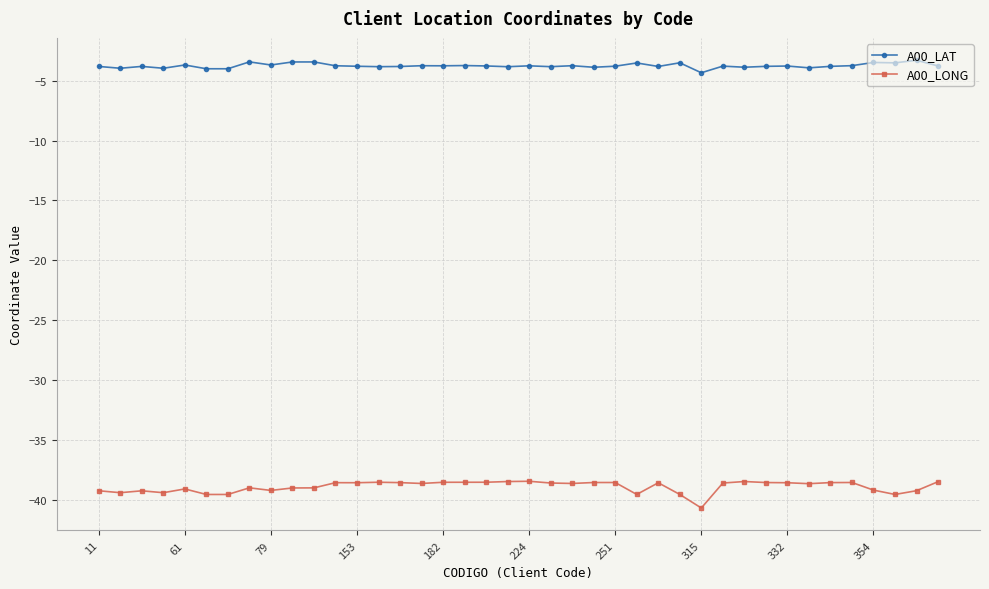

True or false: A00_LAT has more than 1 points higher than both neighbors.

True